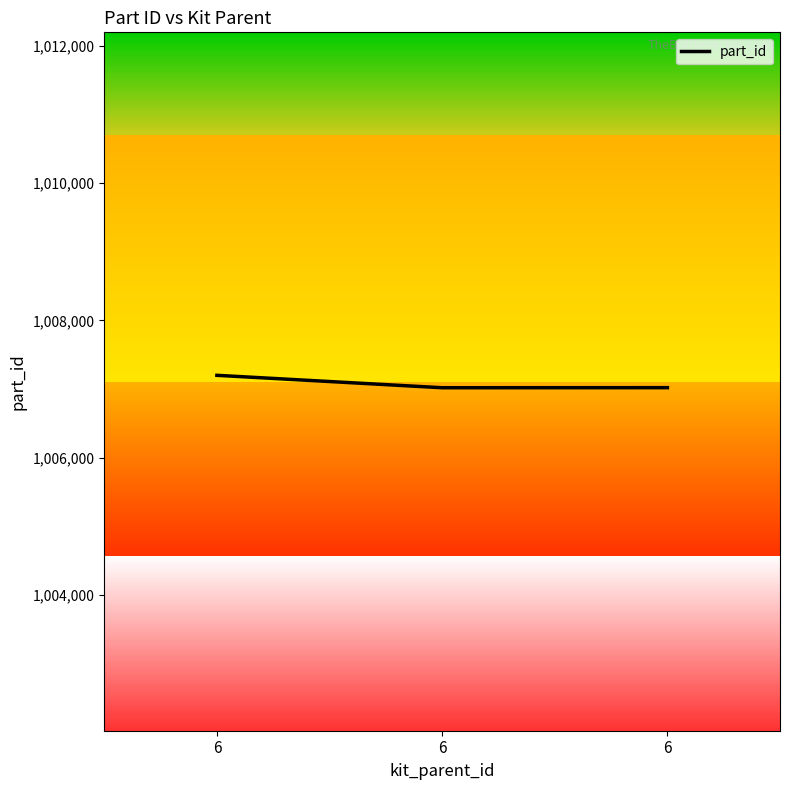

Rank the categories by value from lowest to highest.

6, 6, 6